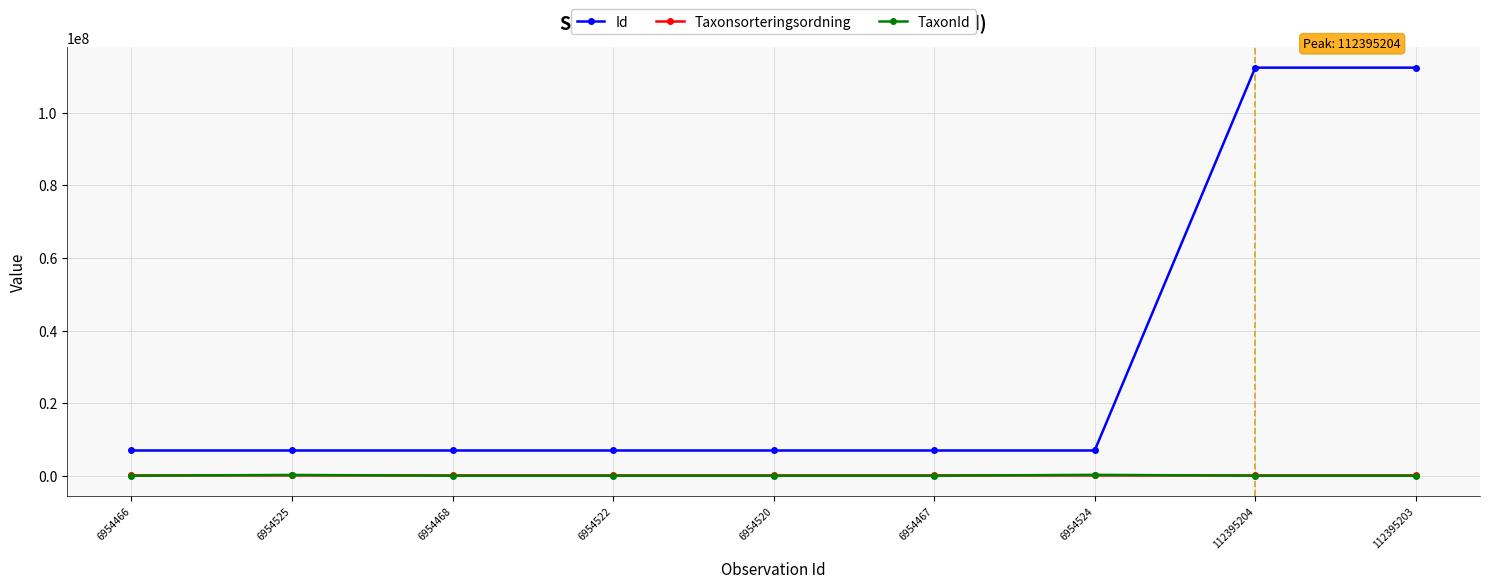

True or false: Id and Taxonsorteringsordning cross at least once.

False